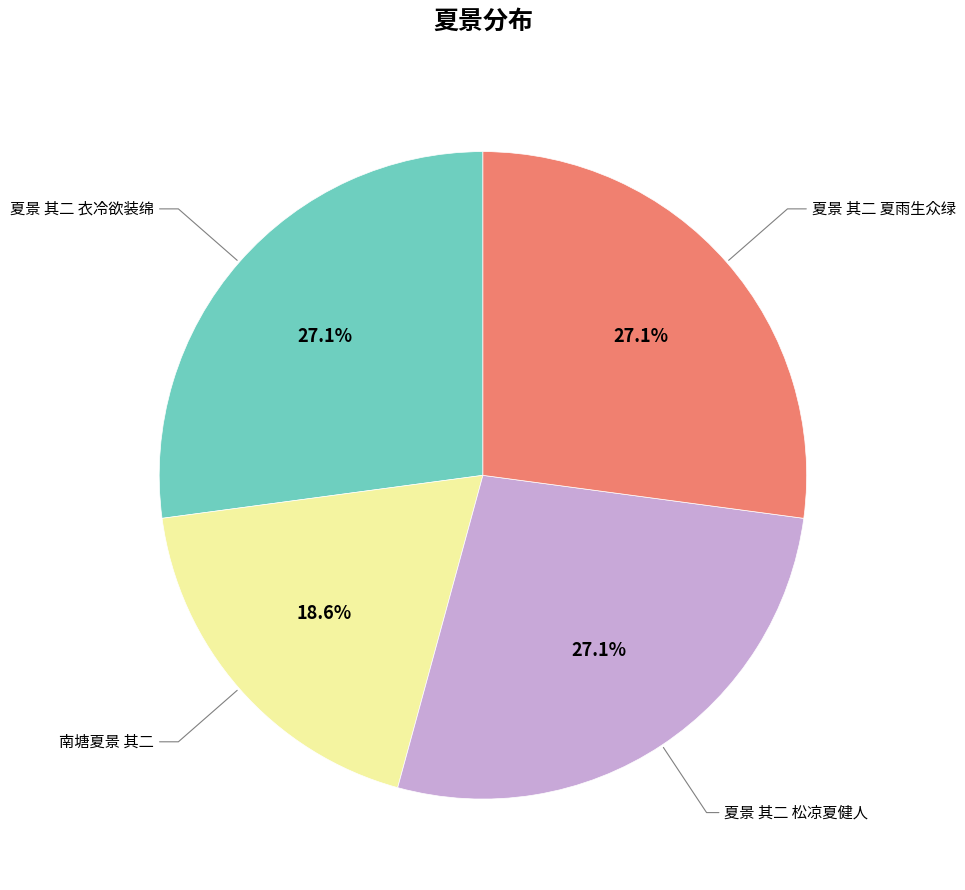

What portion of the pie excludes 夏景 其二 衣冷欲装绵?

72.9%